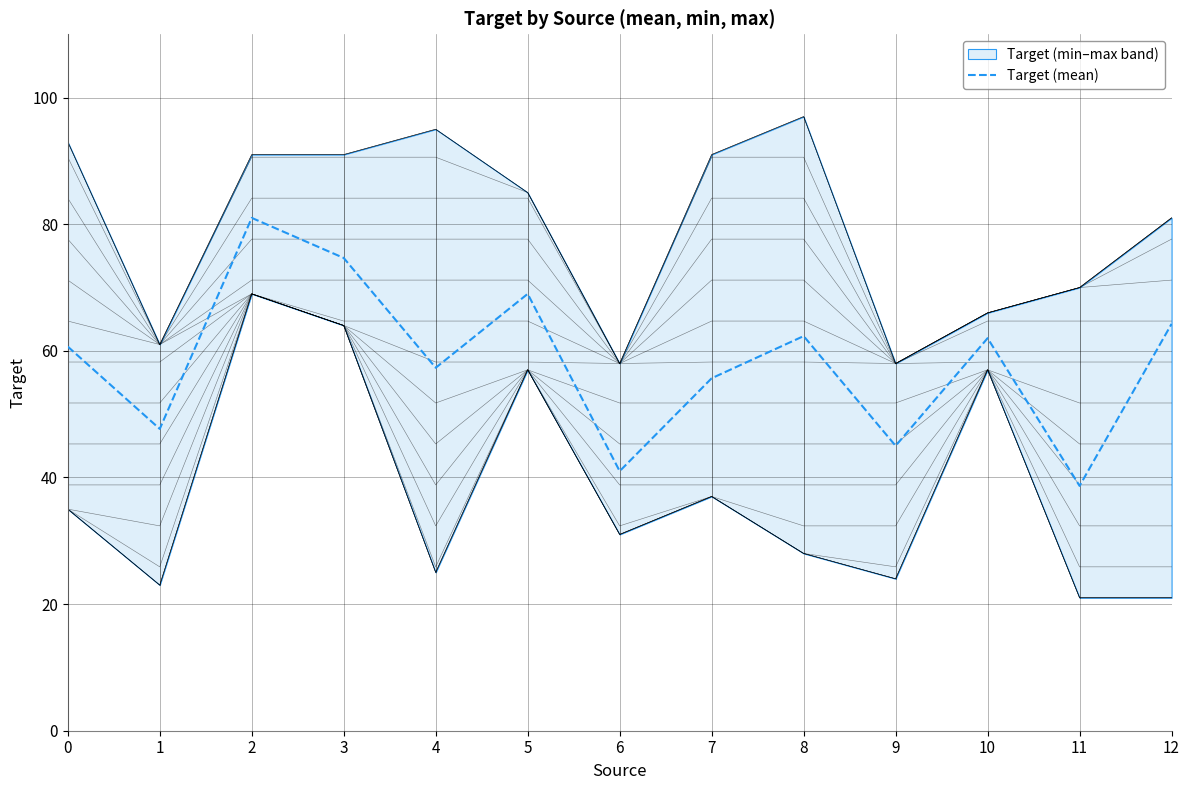

At which category does the data reach its first local peak?

2